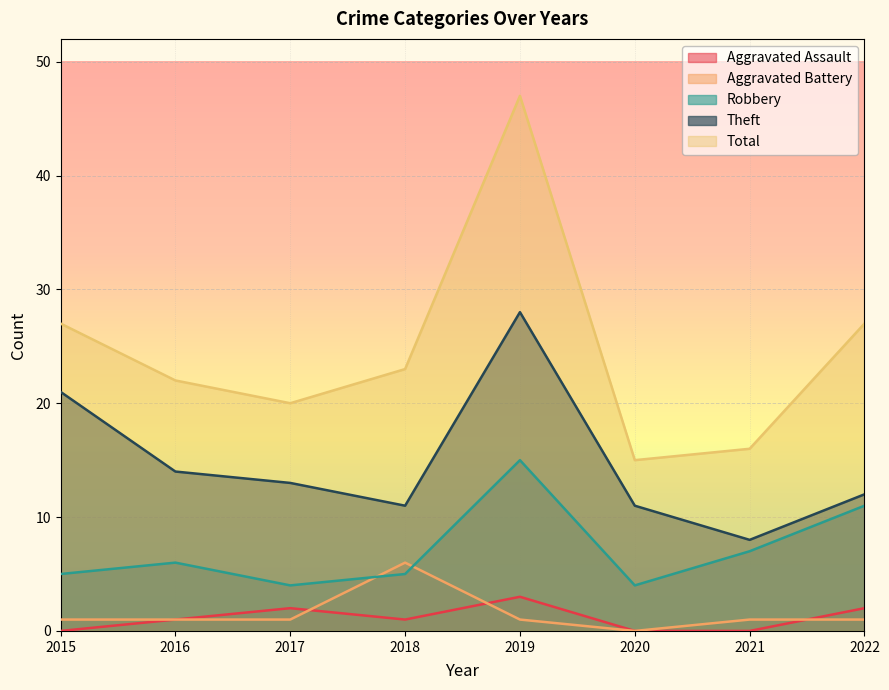

True or false: Aggravated Assault has a value of 4 at 2019.

False